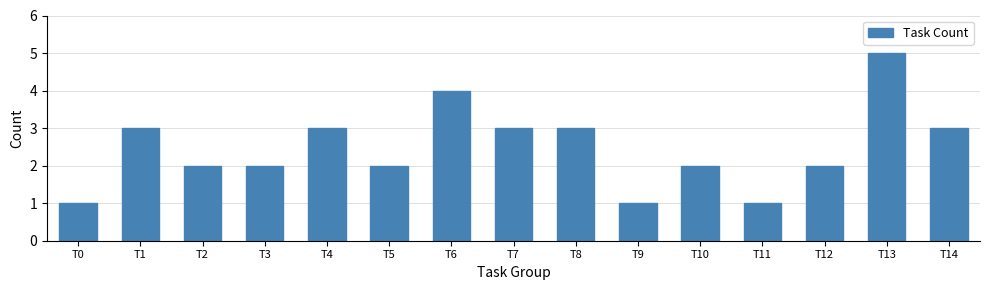

Reading left to right, list all the values displayed in this chart.

T0=1	T1=3	T2=2	T3=2	T4=3	T5=2	T6=4	T7=3	T8=3	T9=1	T10=2	T11=1	T12=2	T13=5	T14=3